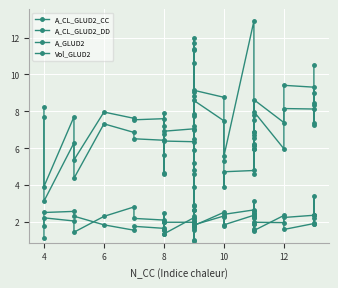

Reading left to right, transcribe all the data shown in this chart.

A_CL_GLUD2_CC: 8.2	3.9	7.7	5.4	8.0	7.6	7.5	7.6	5.6	7.2	7.9	6.9	7.0	11.3	7.8	7.9	12.0	7.0	9.1	4.6	11.4	5.2	9.1	8.8	5.3	5.6	12.9	7.8	6.9	6.7	7.5	6.5	5.9	8.6	7.4	9.4	9.3	8.3	8.4	10.5
A_CL_GLUD2_DD: 7.7	3.1	6.3	4.4	7.3	6.9	6.5	6.4	4.7	4.6	6.8	6.4	6.4	10.6	6.5	7.2	11.7	4.8	5.9	2.6	8.8	3.9	8.6	7.5	3.9	4.7	4.8	6.9	6.3	6.1	6.2	5.9	4.6	8.0	6.0	8.2	8.1	7.3	7.4	9.0
A_GLUD2: 1.1	2.5	2.6	2.3	1.8	1.6	1.8	1.6	1.6	1.6	2.5	1.4	2.2	2.1	2.0	1.6	2.8	1.0	2.6	1.8	2.2	1.9	1.8	2.5	2.2	1.8	2.4	2.3	2.6	2.2	1.9	1.6	3.1	1.5	2.4	1.6	1.9	1.9	3.4	2.4
Vol_GLUD2: 1.8	2.2	2.0	1.4	2.3	2.8	2.2	2.1	2.0	1.4	2.0	2.0	2.0	2.9	1.8	2.0	1.7	1.8	2.3	1.0	2.1	1.9	1.8	2.3	1.8	2.4	2.6	2.5	2.4	1.9	2.3	2.4	1.5	2.0	2.0	2.2	2.4	2.2	1.9	2.4